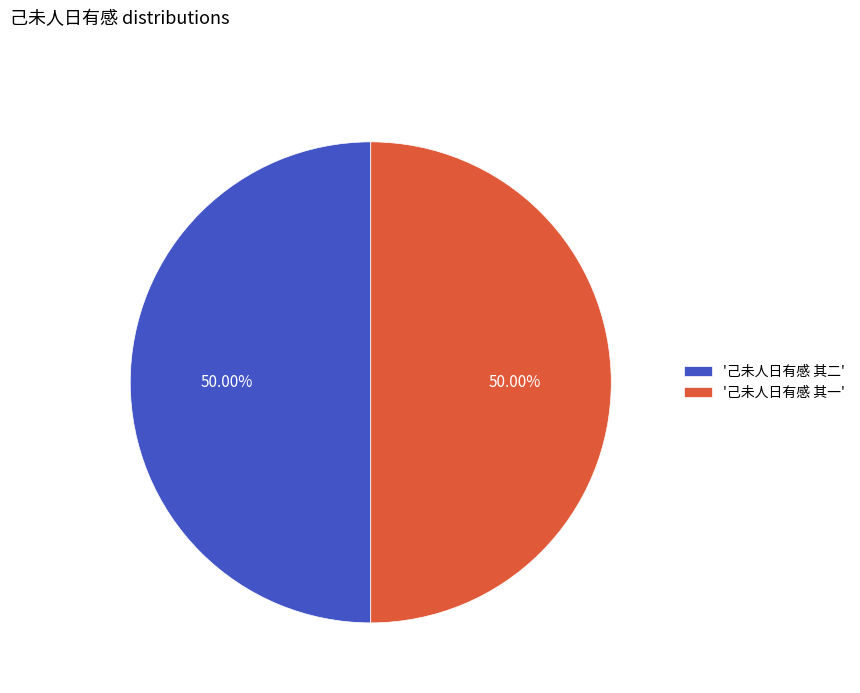

Do '己未人日有感 其一' and '己未人日有感 其二' together represent more than half of the pie?

Yes